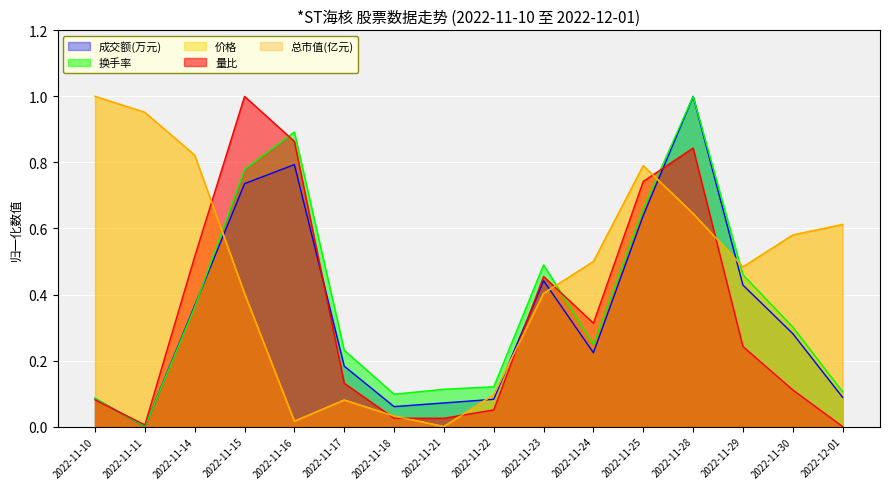

What is the spread (max minus min) of values at 2022-11-14?

0.5